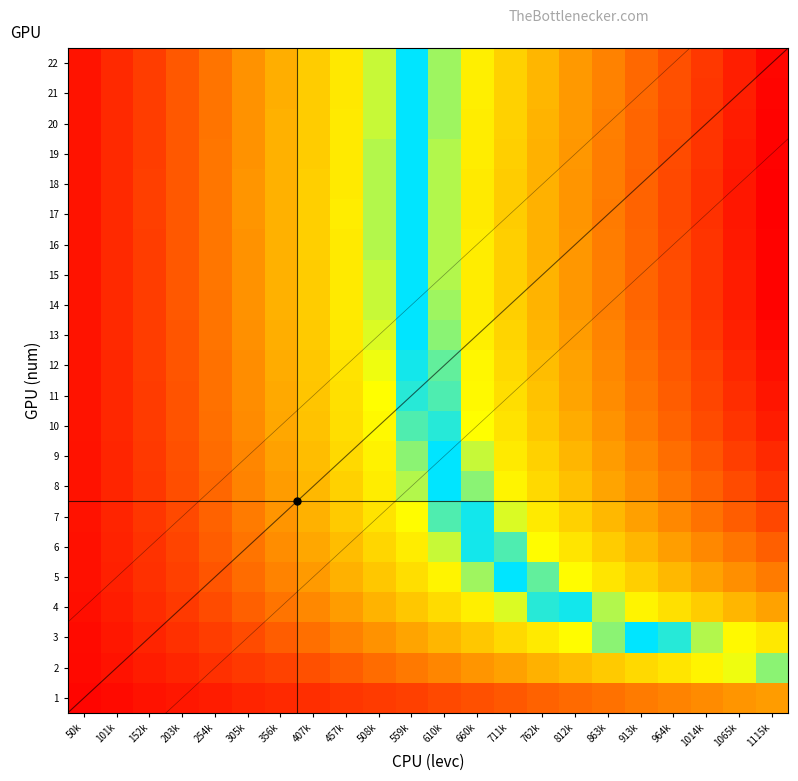

List the labels in order of 2 value, largest first.

1115k, 1065k, 1014k, 964k, 913k, 863k, 812k, 762k, 711k, 660k, 610k, 559k, 508k, 457k, 407k, 356k, 305k, 254k, 203k, 152k, 101k, 50k